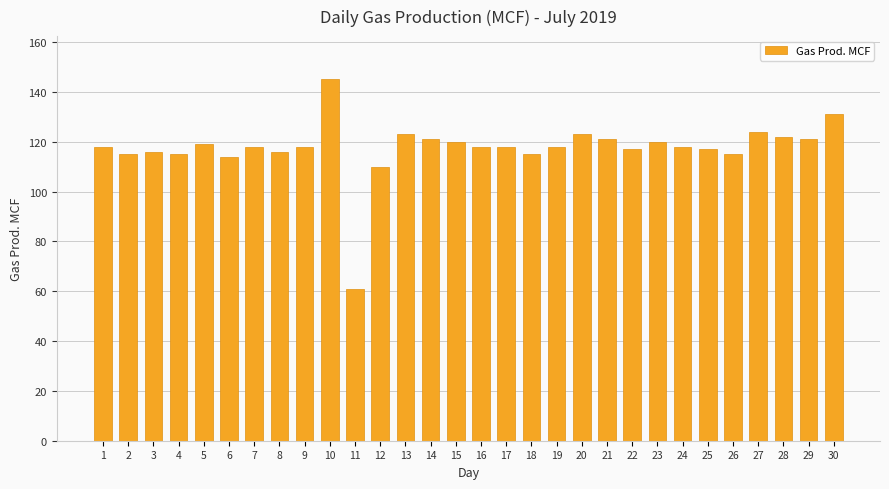

What is the greatest value displayed?

145